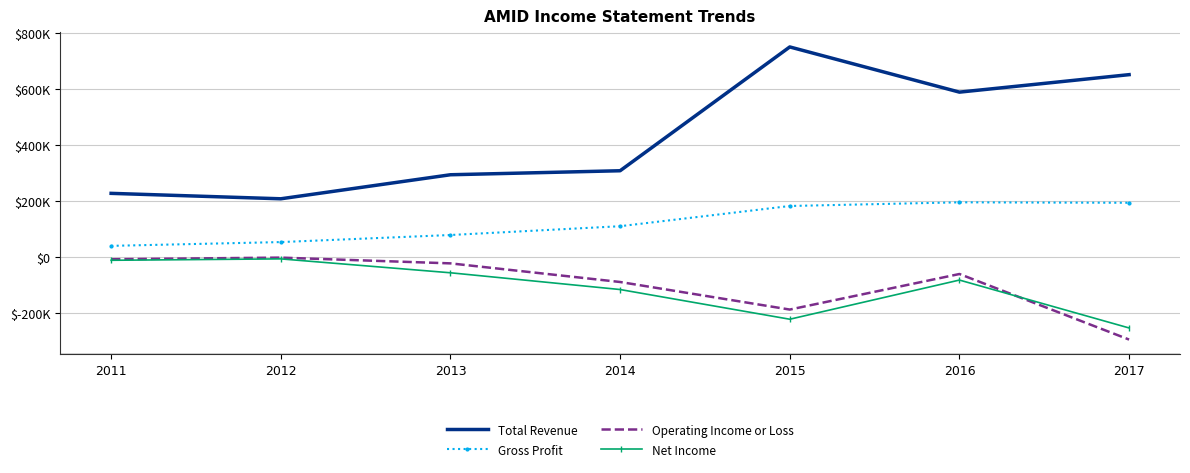

What are all the series names shown in the legend?

Total Revenue, Gross Profit, Operating Income or Loss, Net Income